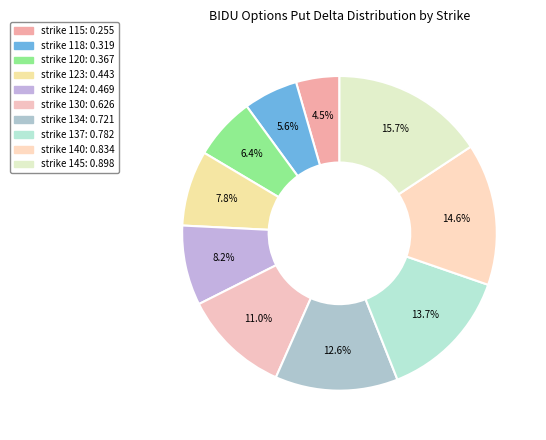

Is it true that strike 123 is 8% of the pie?

True